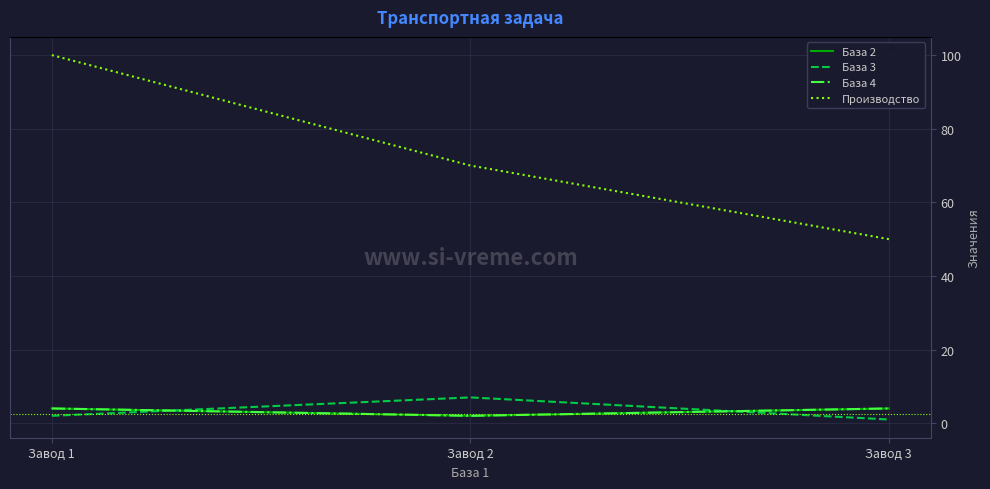

Is this an area chart (filled region under the line)?

No